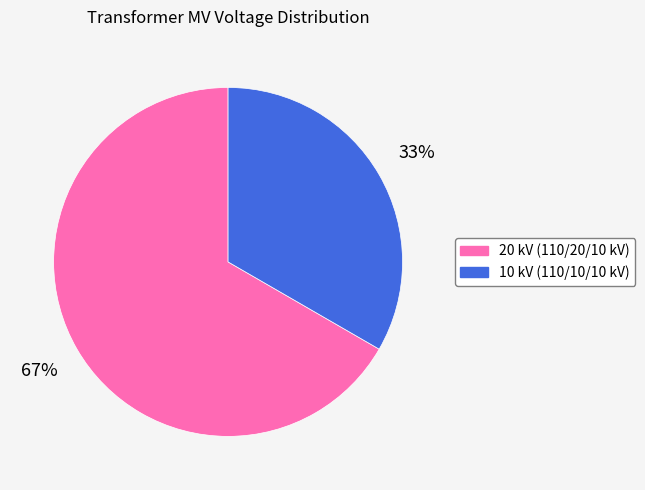

To the nearest percent, what is the average slice percentage?

50%